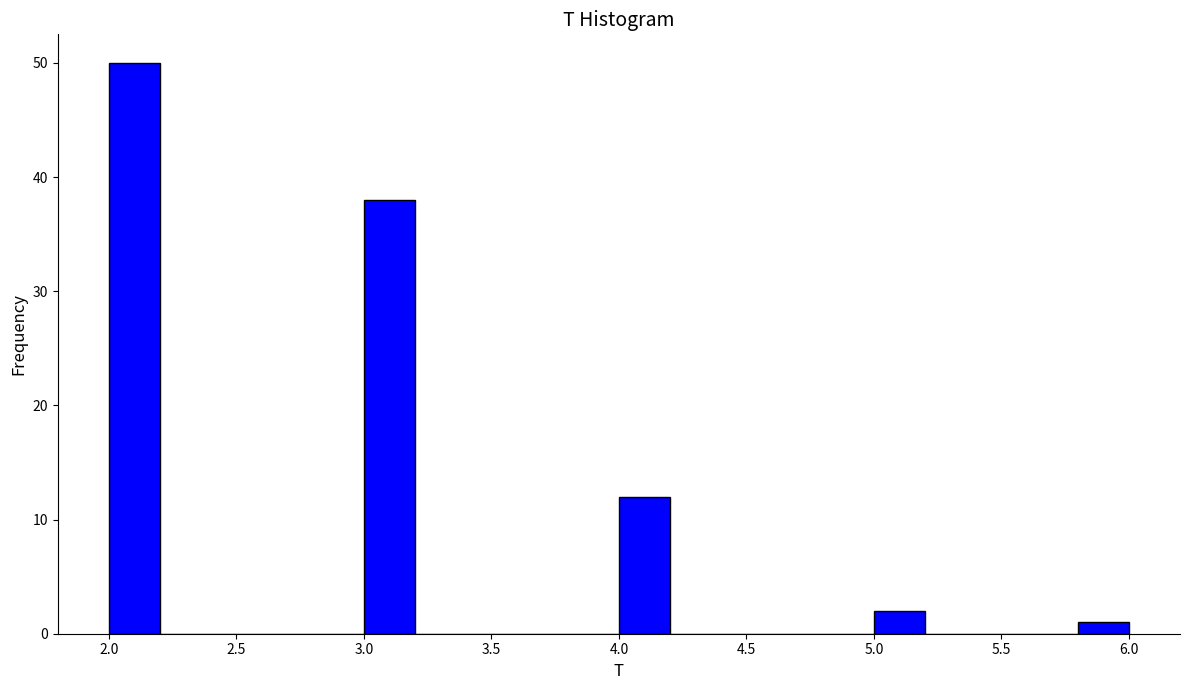

Which range on the x-axis has the tallest bar?

2.0 to 2.2